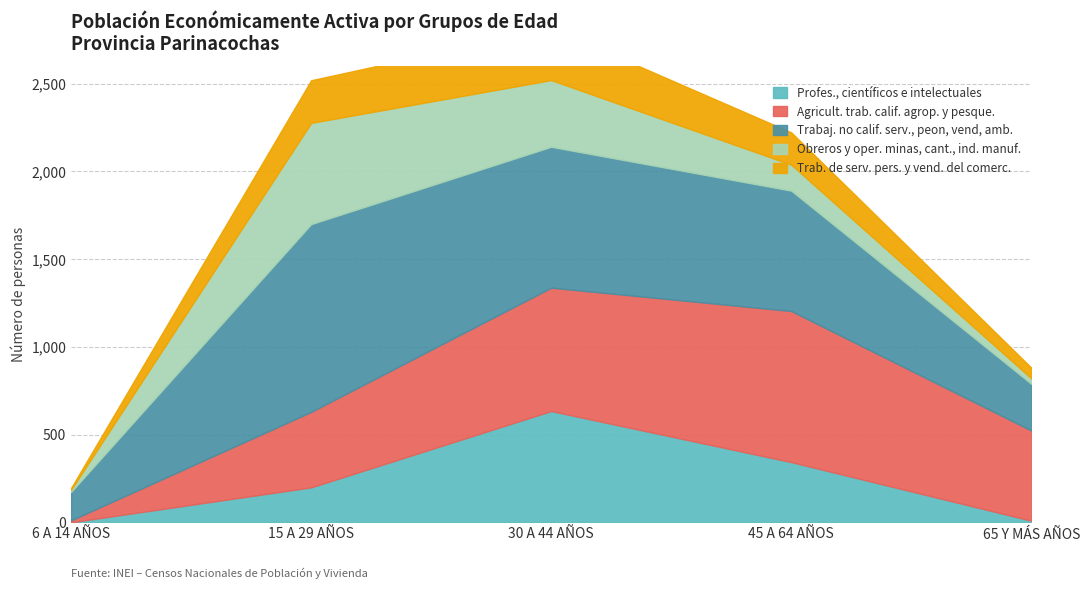

At which label is Profes., científicos e intelectuales closest to 317?

45 A 64 AÑOS